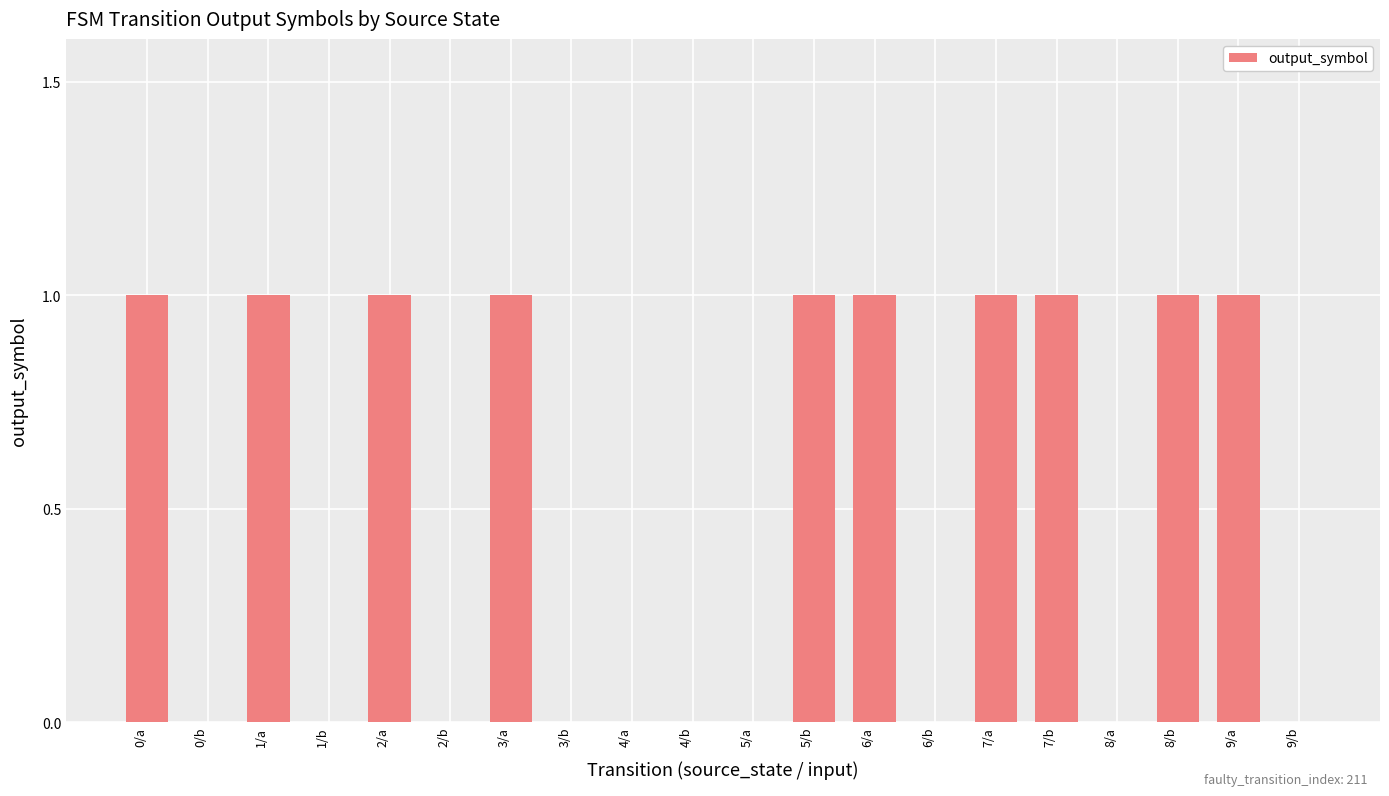

Approximately how many times larger is the value at 3/a compared to 0/a?

1.0